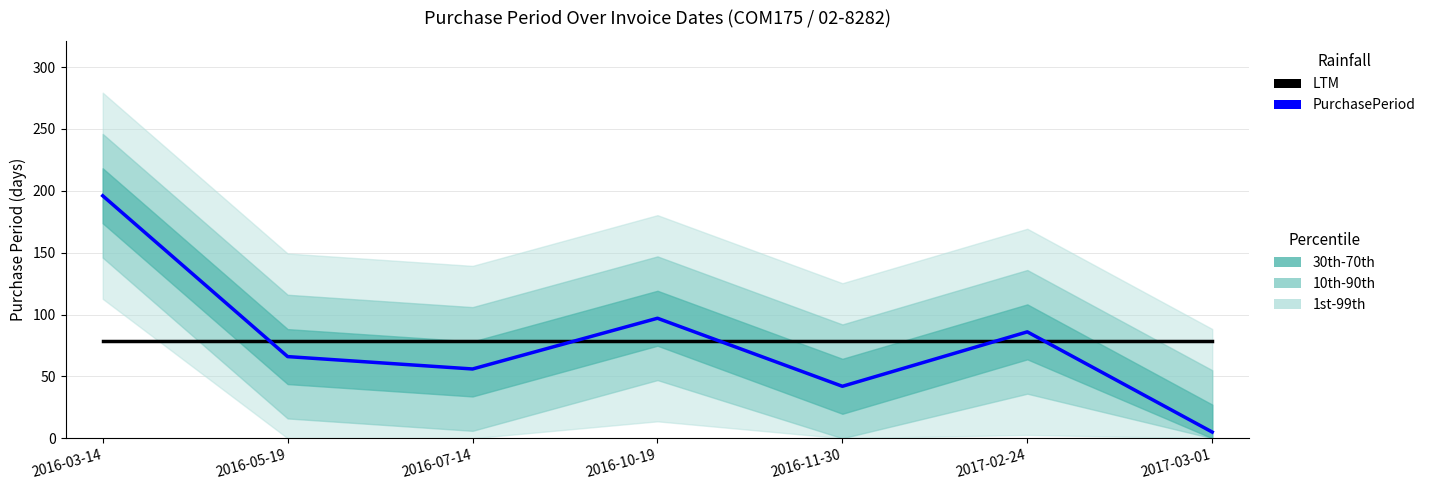

Which category has the lowest value across all series?

2017-03-01